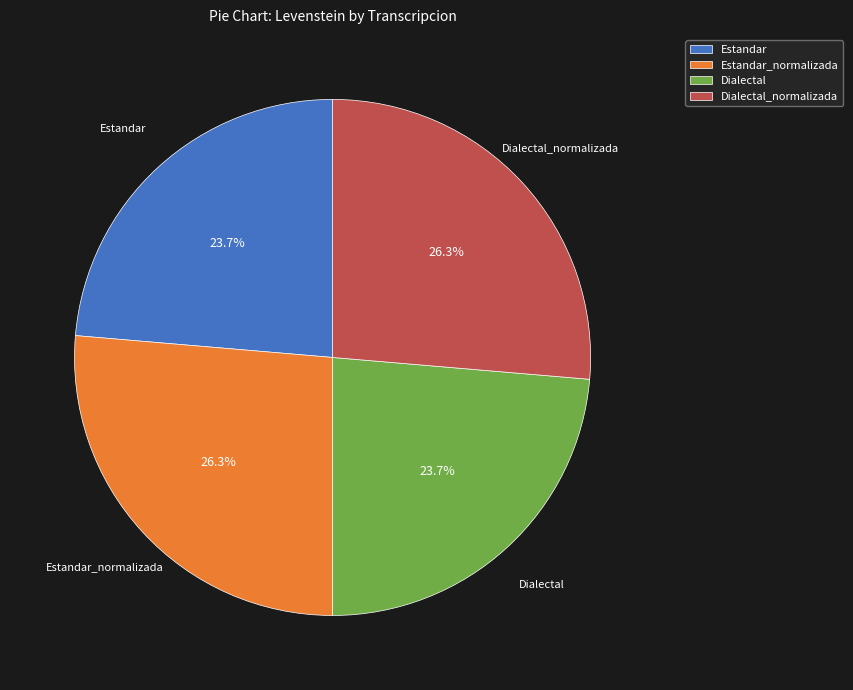

To the nearest percent, what portion does Estandar represent?

24%